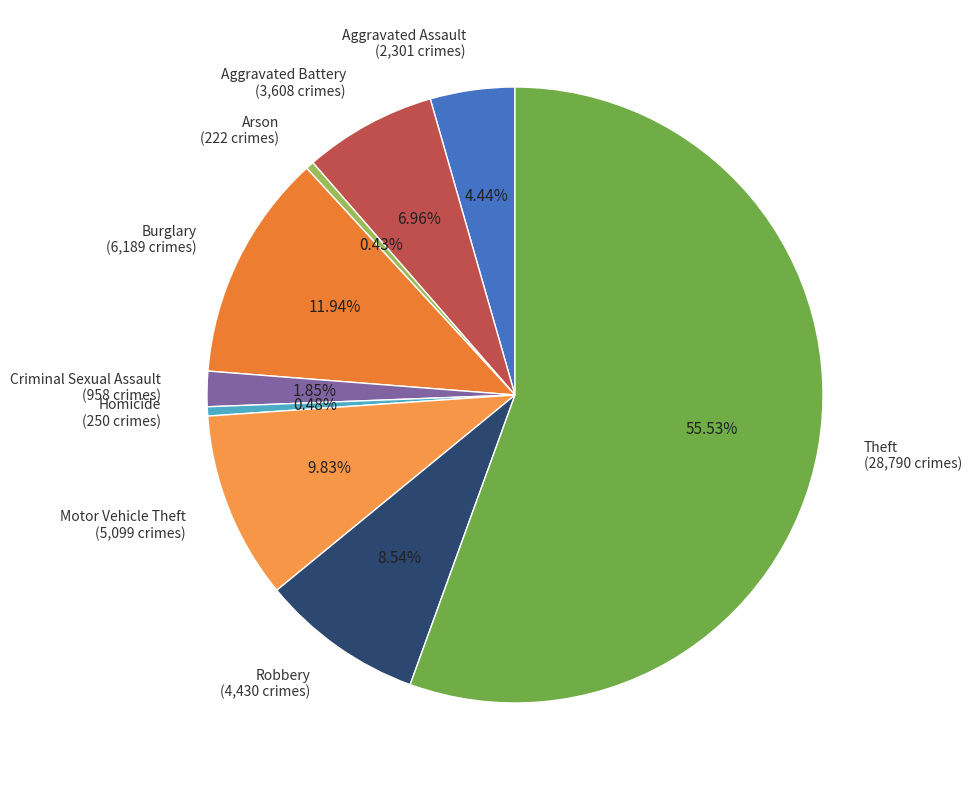

Which has a higher value, Criminal Sexual Assault or Burglary?

Burglary